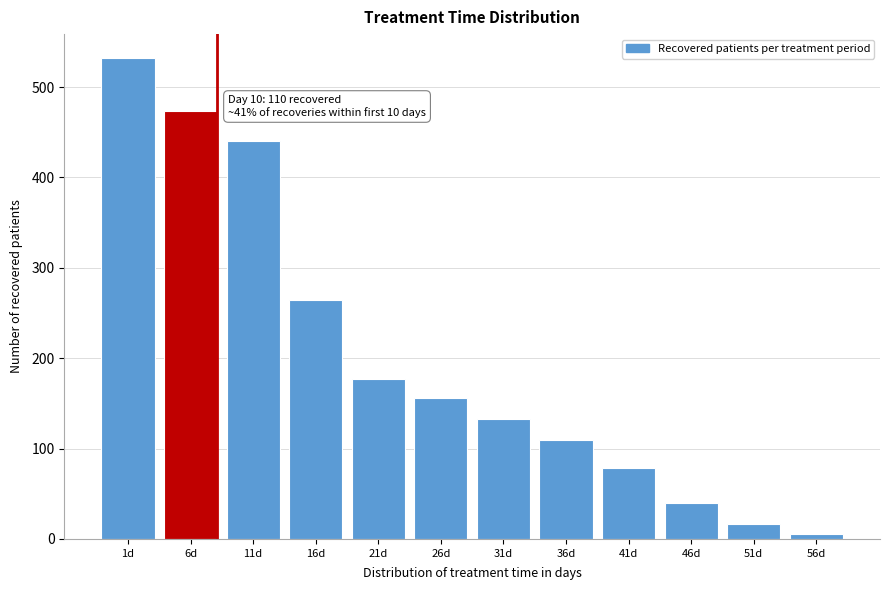

Reading left to right, transcribe all the data shown in this chart.

532	474	440	264	177	156	133	109	79	40	17	5